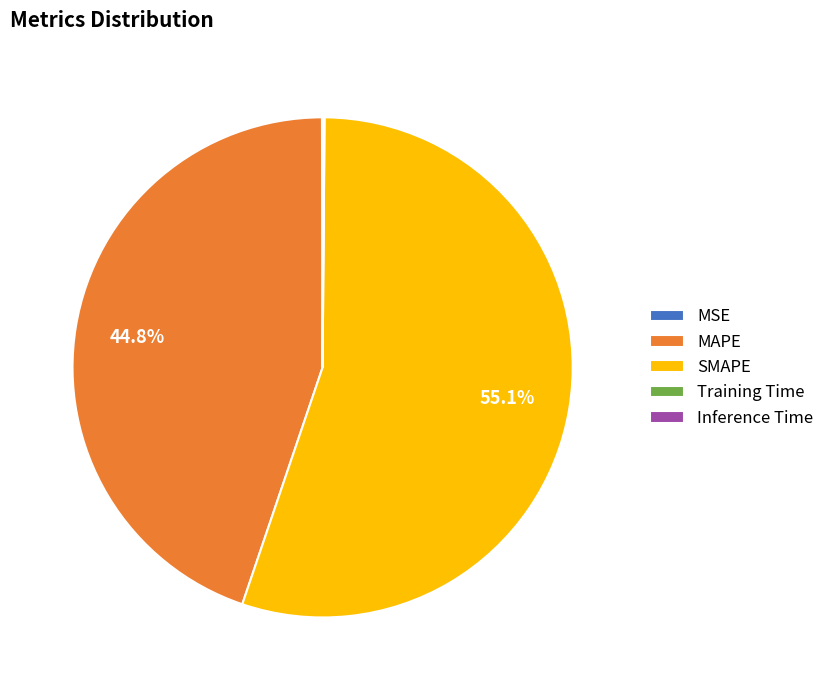

What percentage is NOT represented by MAPE?

55.2%